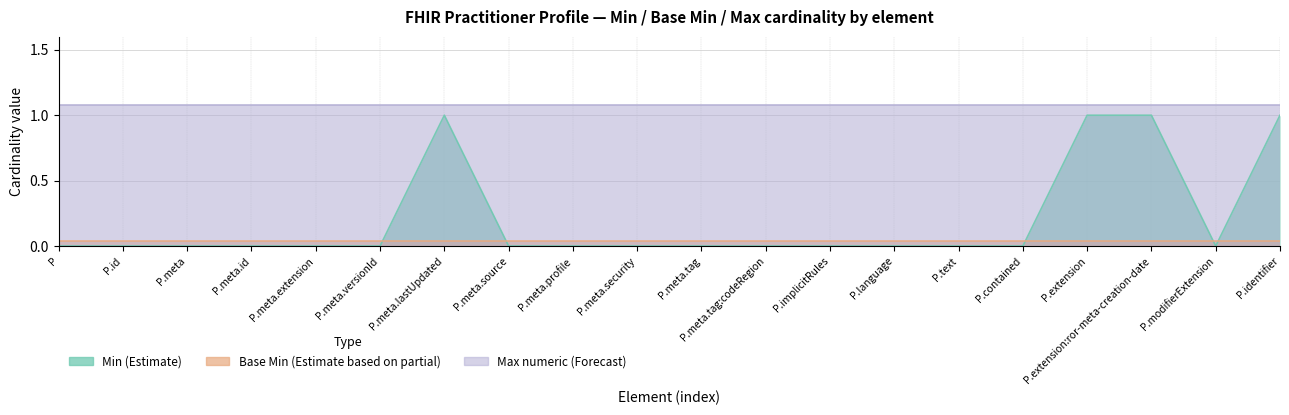

Reading left to right, what are all the values shown in this chart?

Min (Estimate): 0	0	0	0	0	0	1	0	0	0	0	0	0	0	0	0	1	1	0	1
Base Min (Estimate based on partial): 0	0	0	0	0	0	0	0	0	0	0	0	0	0	0	0	0	0	0	0
Max numeric (Forecast): 1	1	1	1	1	1	1	1	1	1	1	1	1	1	1	1	1	1	1	1